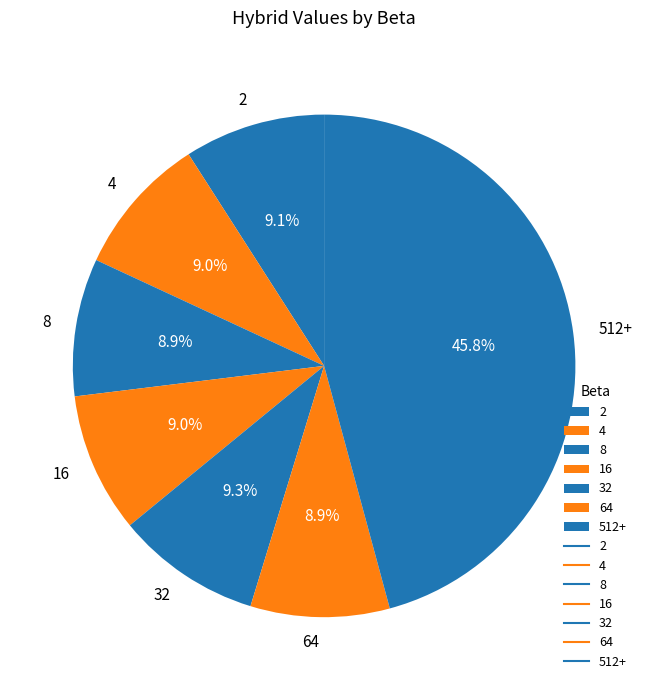

What portion of the pie excludes 64?

91.1%